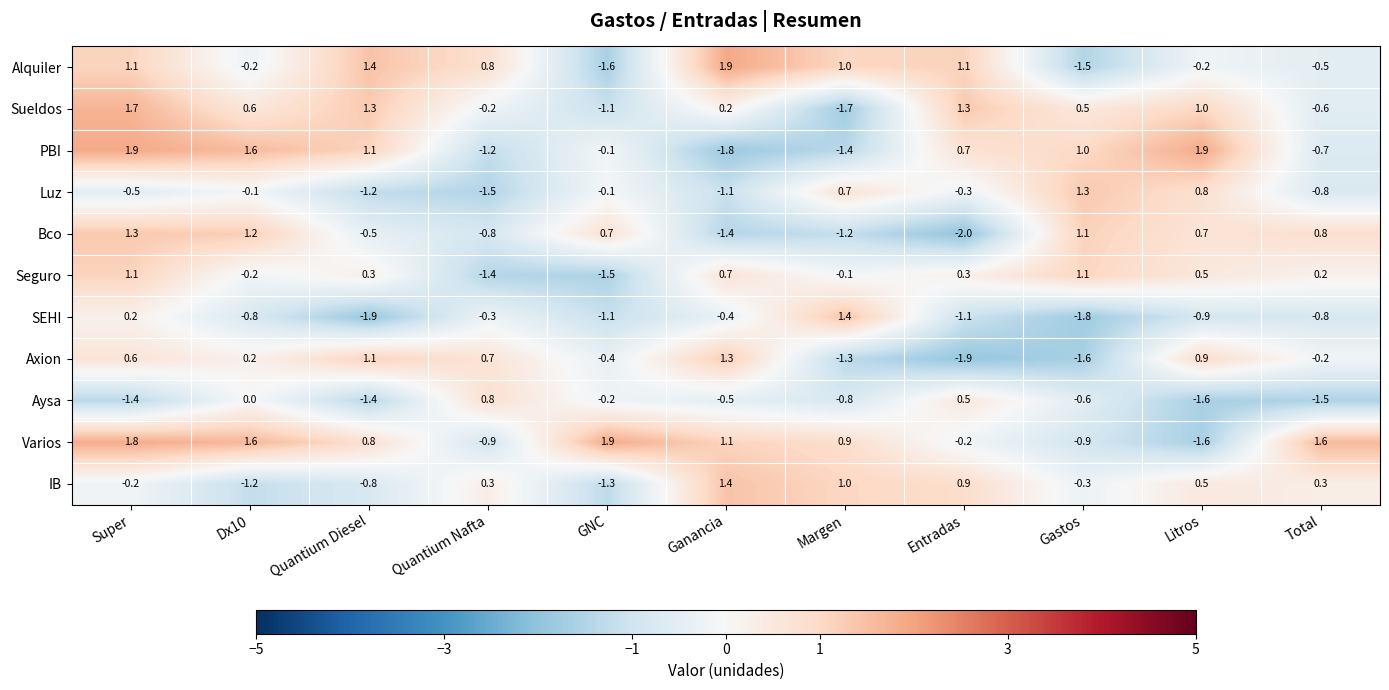

What is the sum of the Bco values at Quantium Nafta and Margen?

-2.0